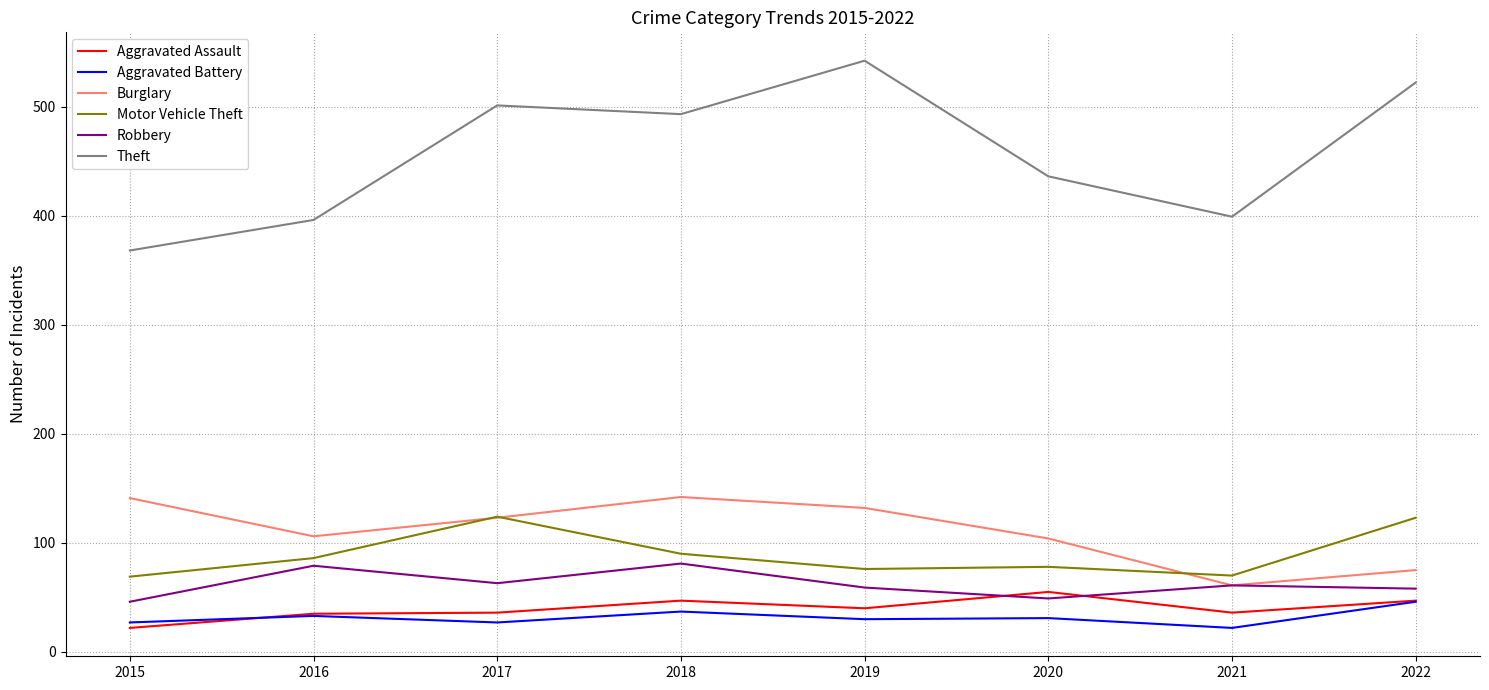

True or false: Burglary and Motor Vehicle Theft intersect in this chart.

True